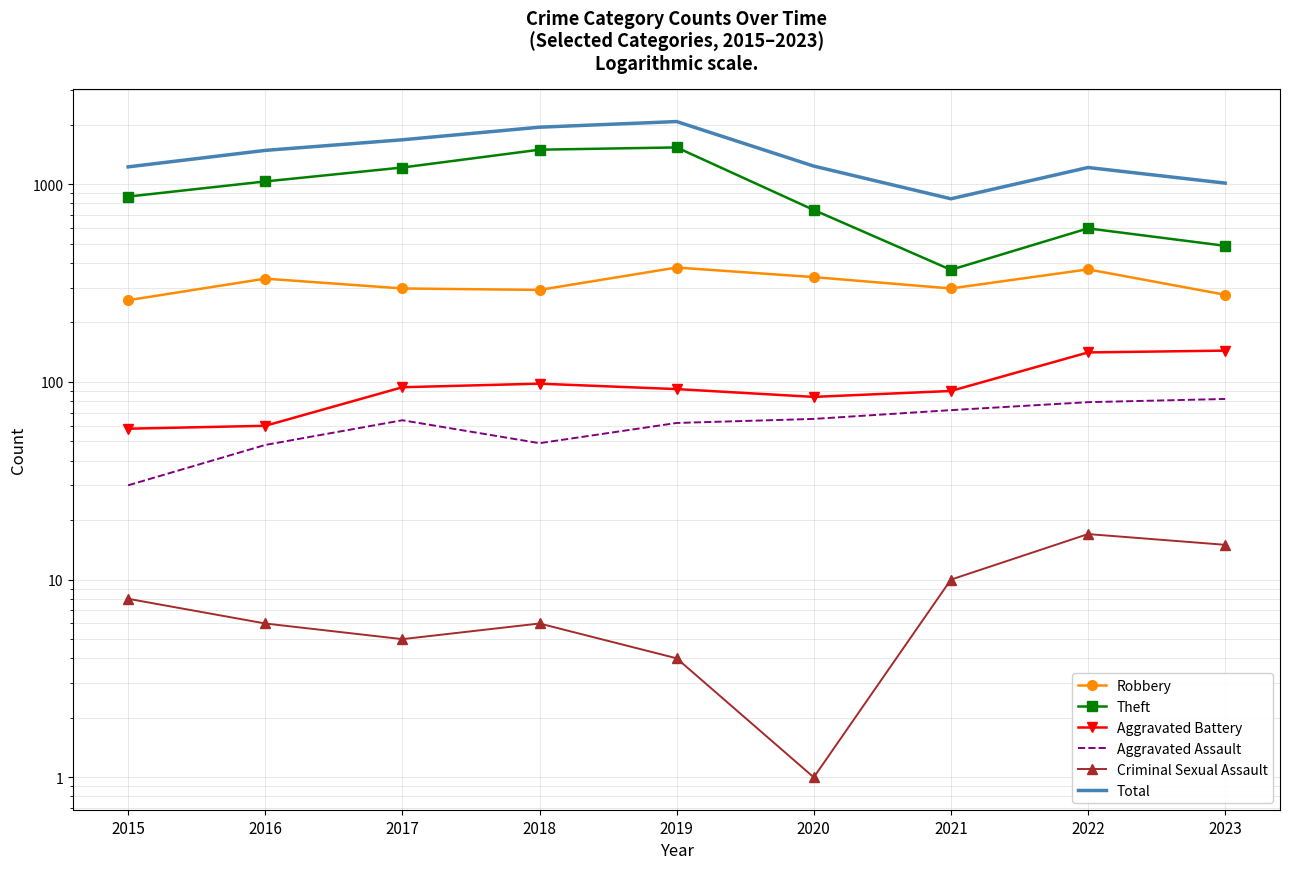

Reading left to right, transcribe all the data shown in this chart.

Robbery: 259	333	297	292	379	339	297	371	276
Theft: 866	1033	1215	1495	1535	741	369	598	488
Aggravated Battery: 58	60	94	98	92	84	90	141	144
Aggravated Assault: 30	48	64	49	62	65	72	79	82
Criminal Sexual Assault: 8	6	5	6	4	1	10	17	15
Total: 1224	1483	1678	1943	2075	1235	844	1215	1013